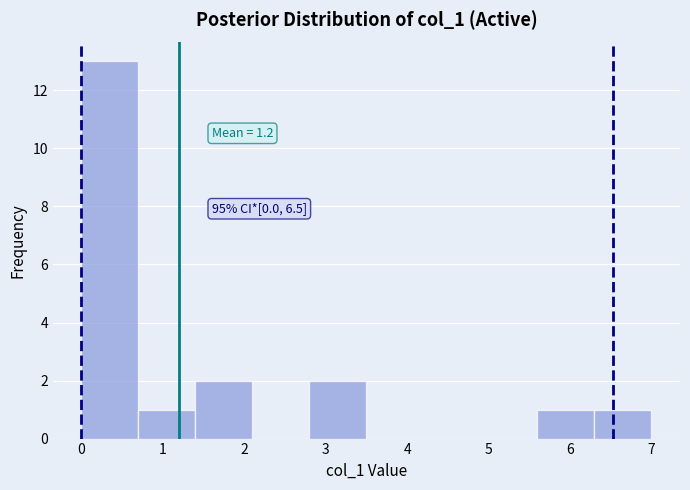

Over which range of the x-axis is the bar tallest?

0.0 to 0.7